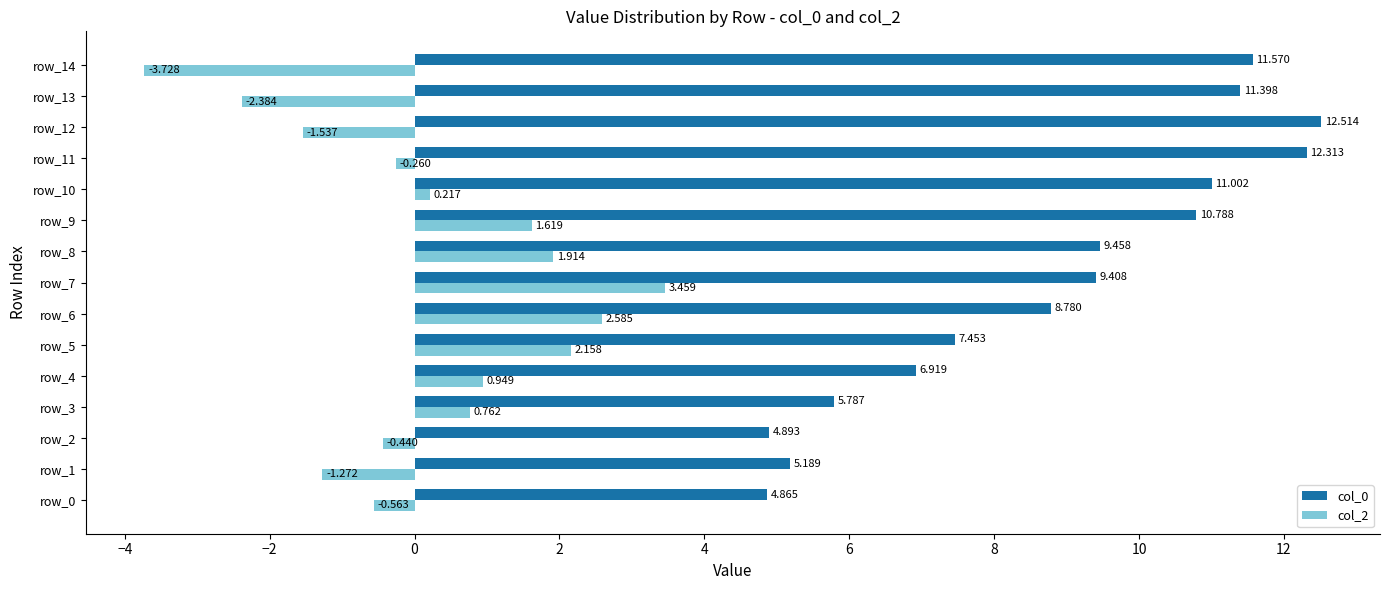

Is the value of col_2 at row_11 greater than the value of col_0 at row_4?

No